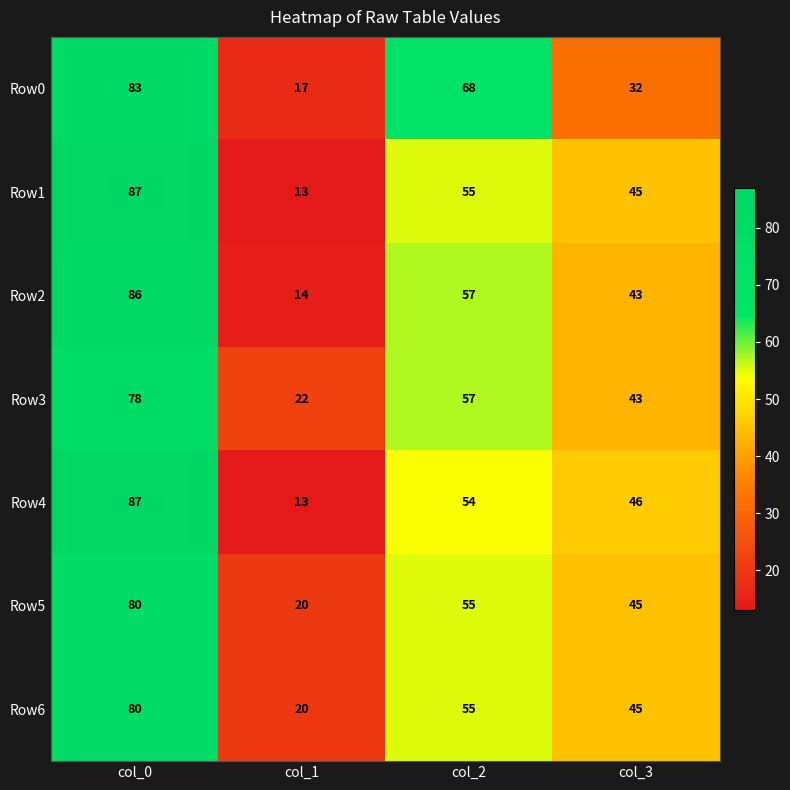

What is the difference between the maximum and minimum values in the Row1 series?

74